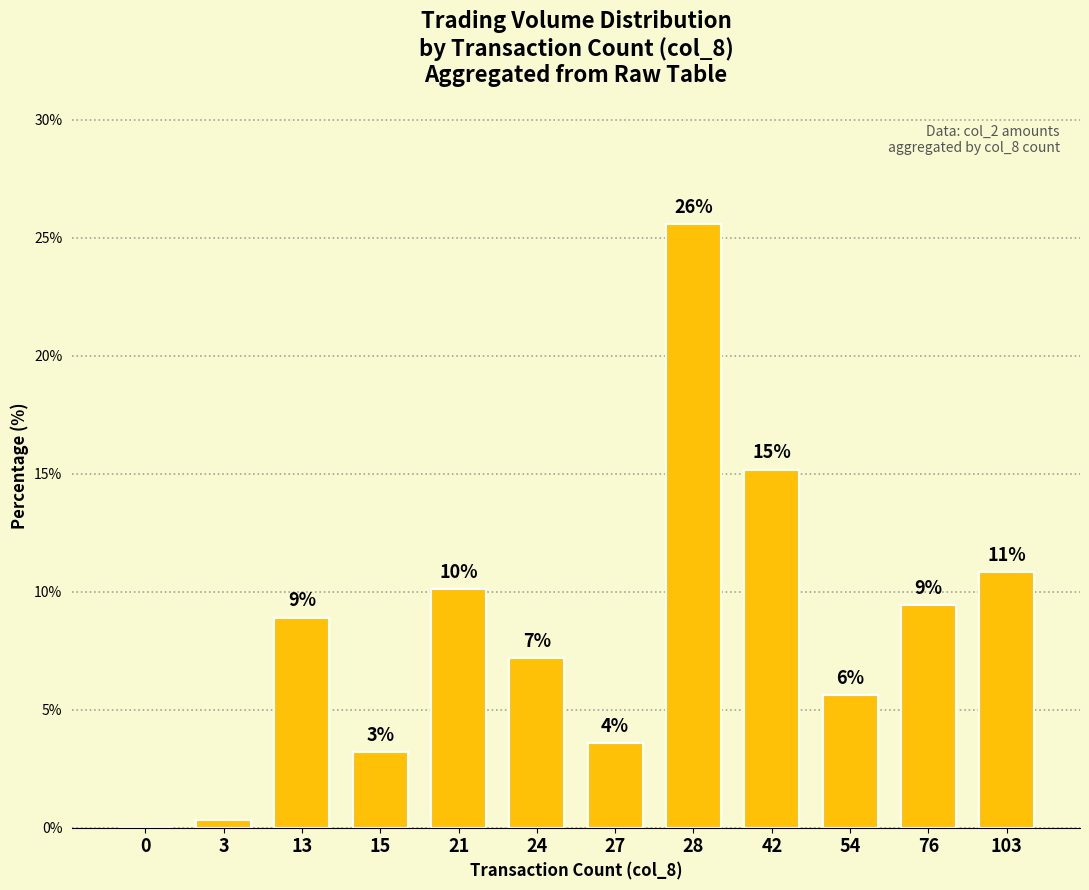

What is the value of the 9th bar from the left?

15.2